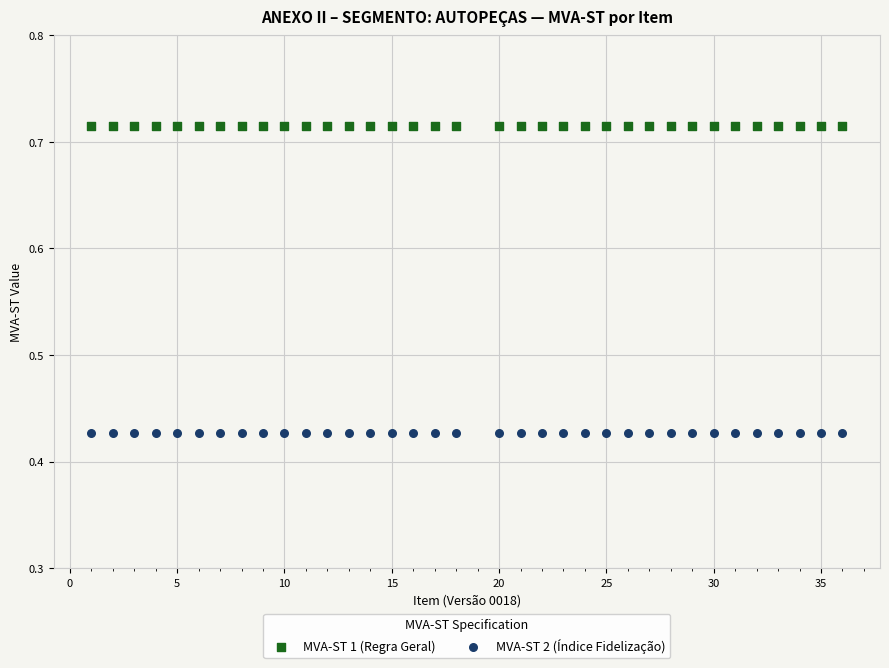

Which series reaches the maximum Y coordinate?

MVA-ST 1 (Regra Geral)